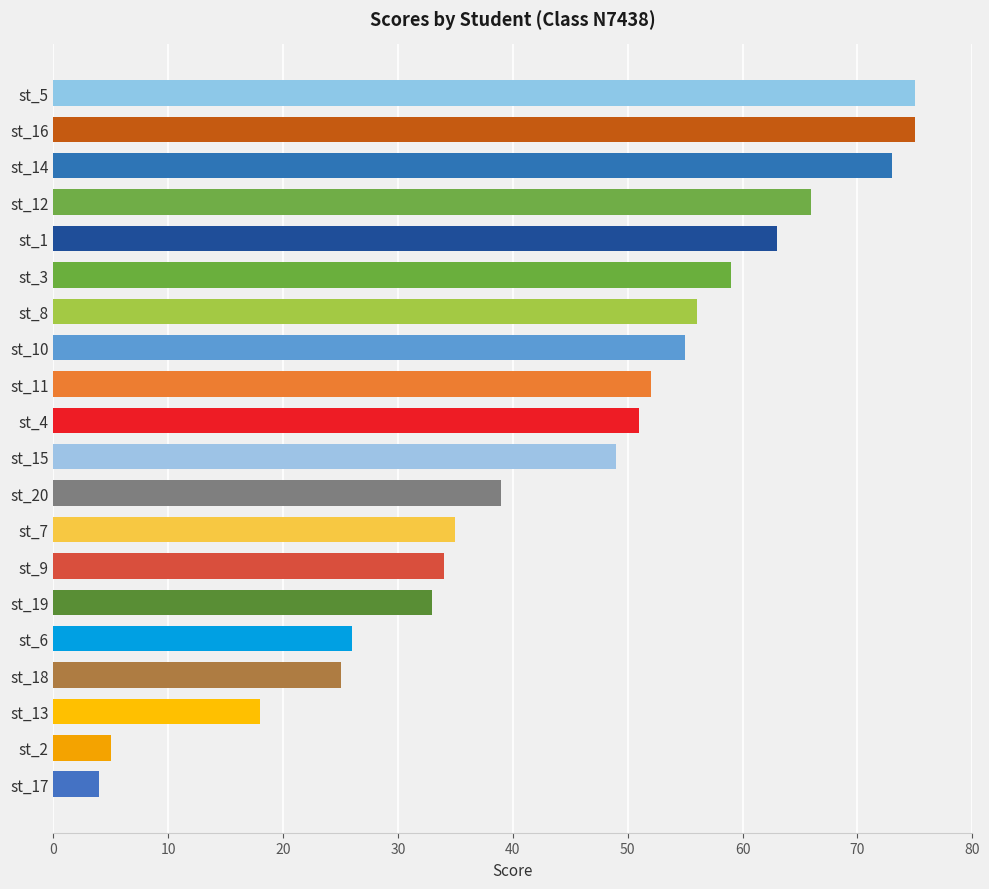

What is the label of the 16th bar from the bottom?

st_1